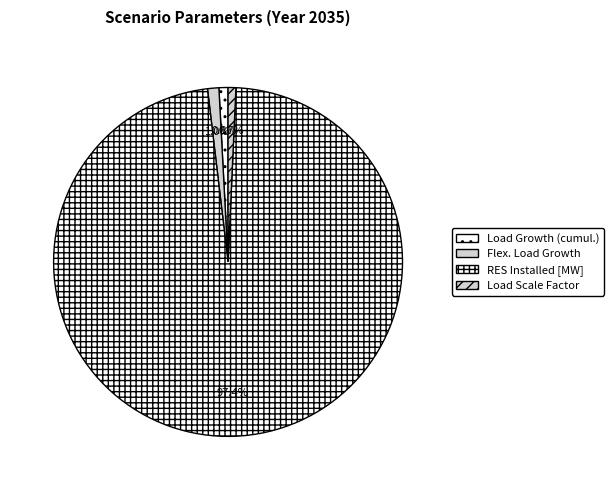

How much of the chart is everything except Load Growth (cumul.)?

99.2%